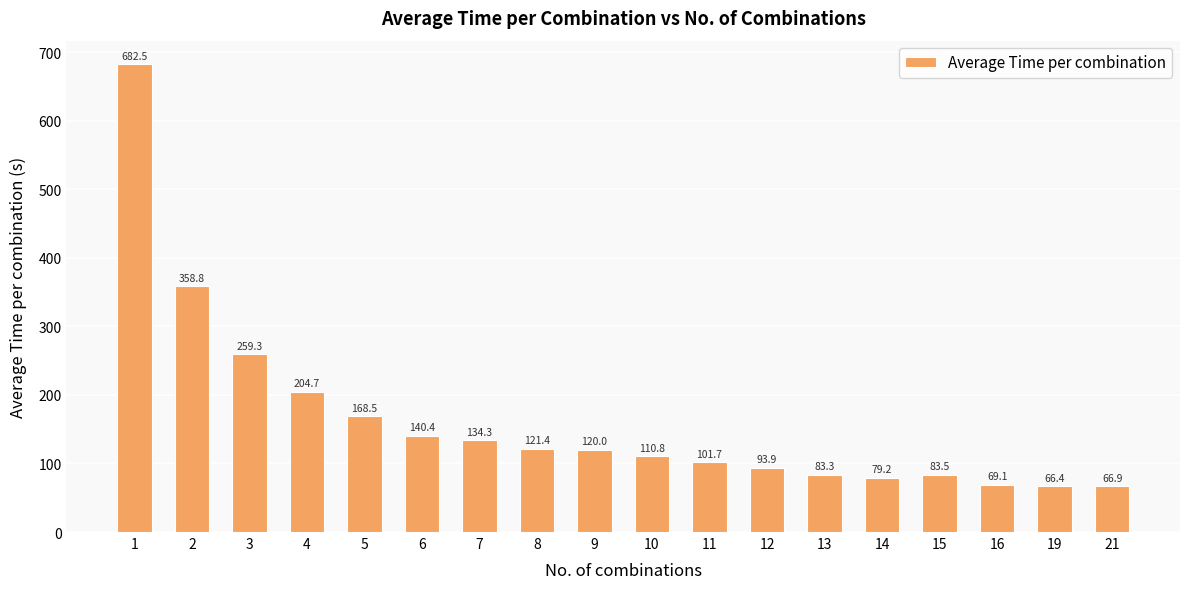

The chart shows a value of 168.4 at 8. True or false?

False